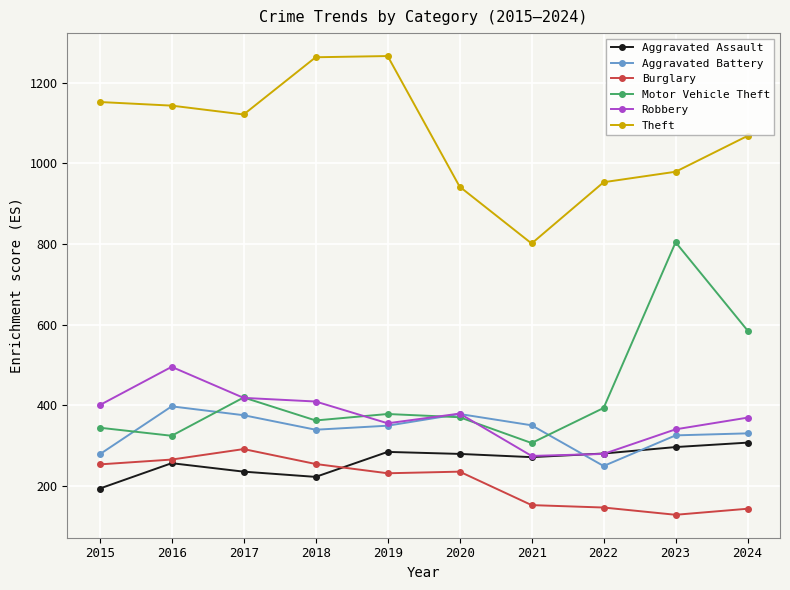

What is the sum of all Motor Vehicle Theft values?

4285